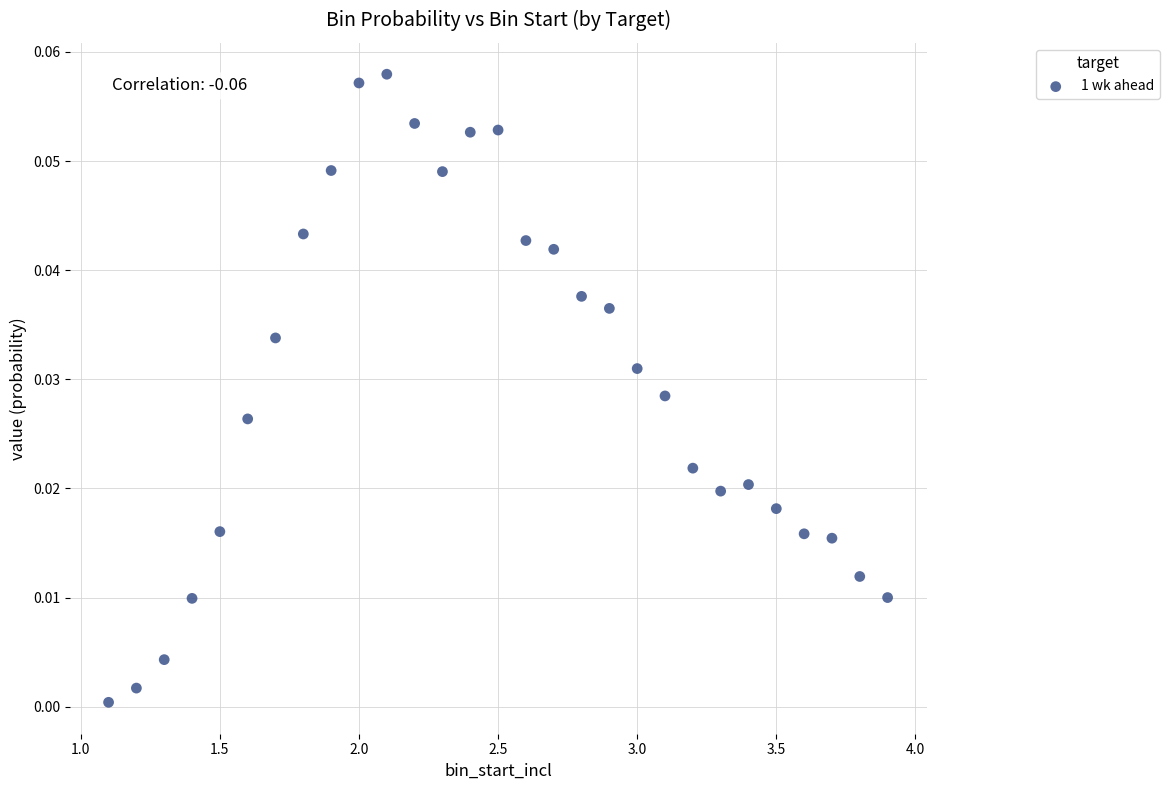

What is the range of X values (max minus min)?

2.8